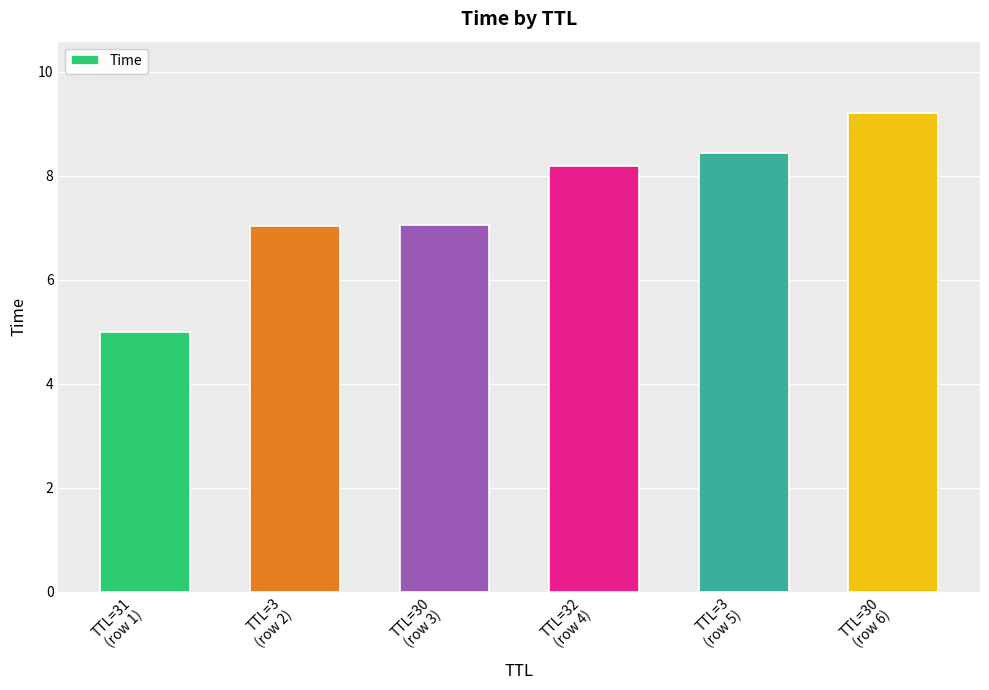

What is the value of the 6th bar from the left?

9.2